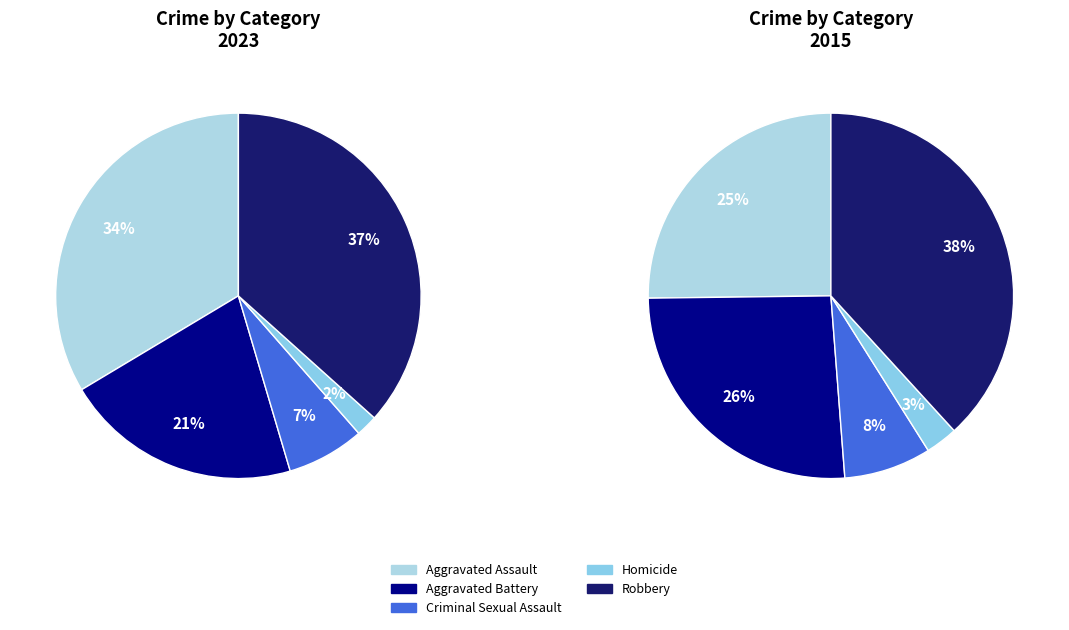

Is it true that Aggravated Assault is 34% of the pie?

True